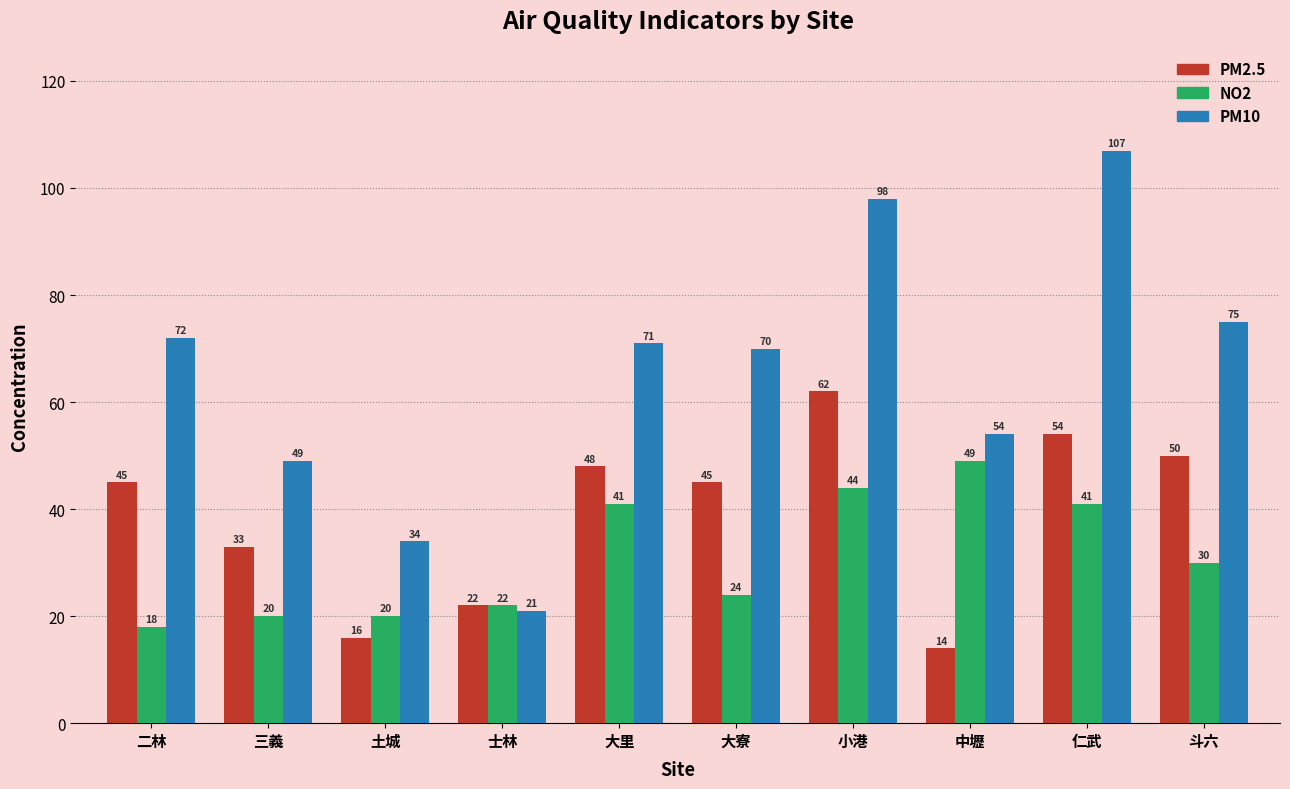

Rank the series by their maximum value, from lowest to highest.

NO2, PM2.5, PM10